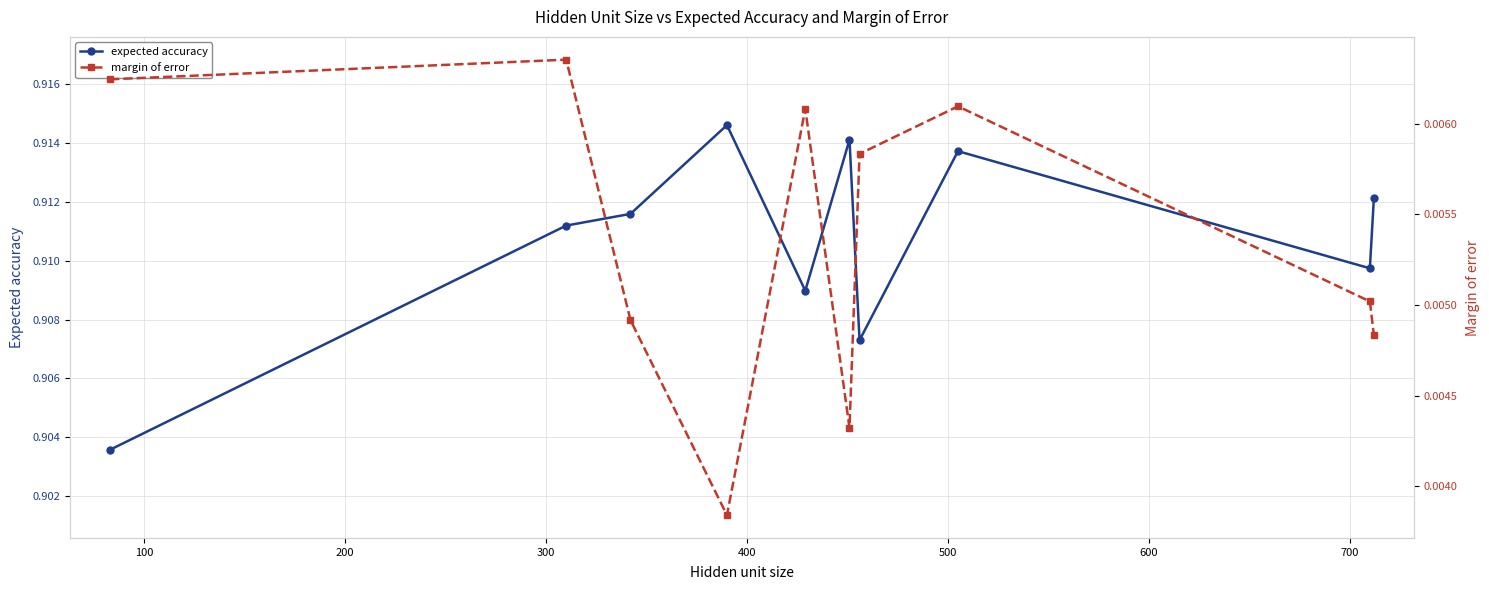

How many expected accuracy values are between 0 and 1?

10